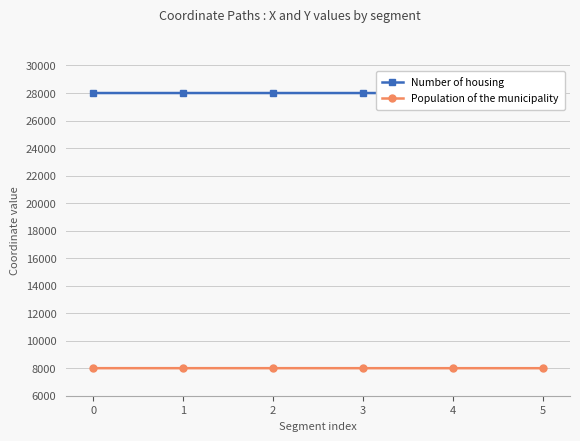

At which label is Population of the municipality closest to 8001?

3